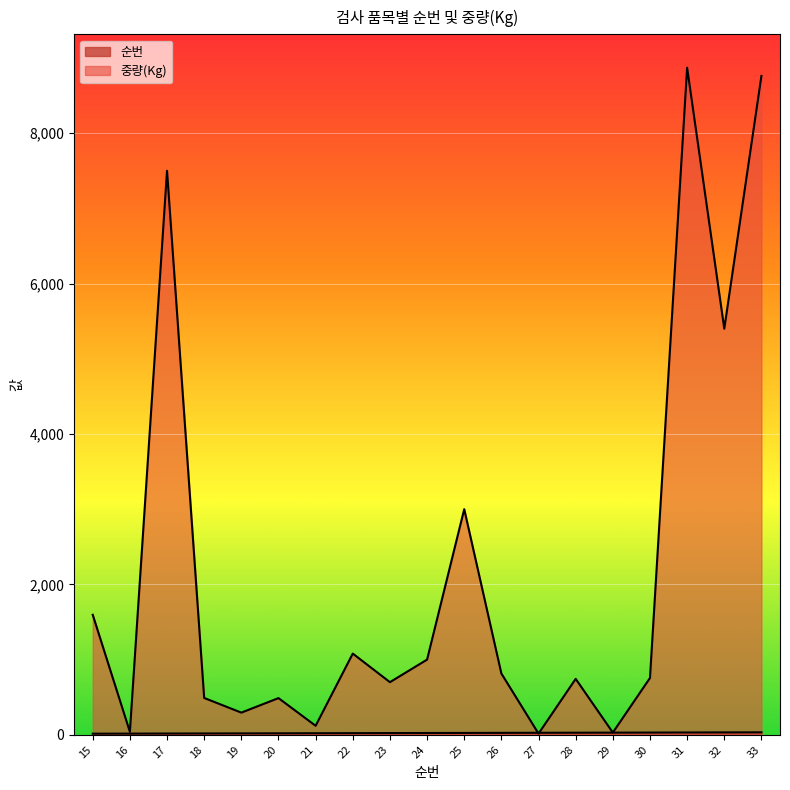

How many distinct data groups are displayed?

2